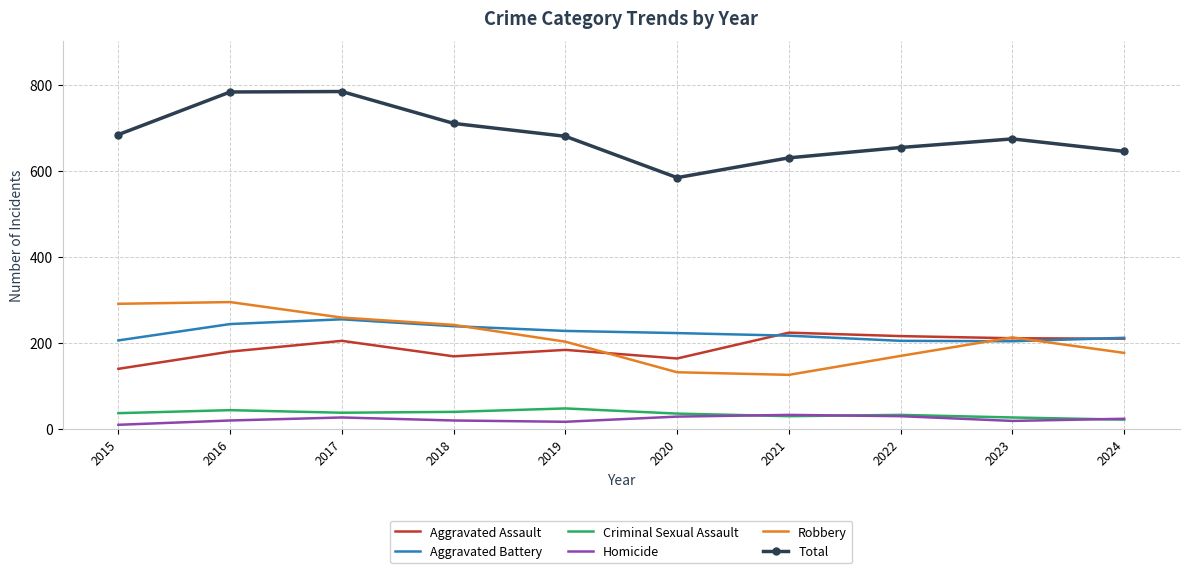

True or false: Total and Aggravated Assault cross at least once.

False